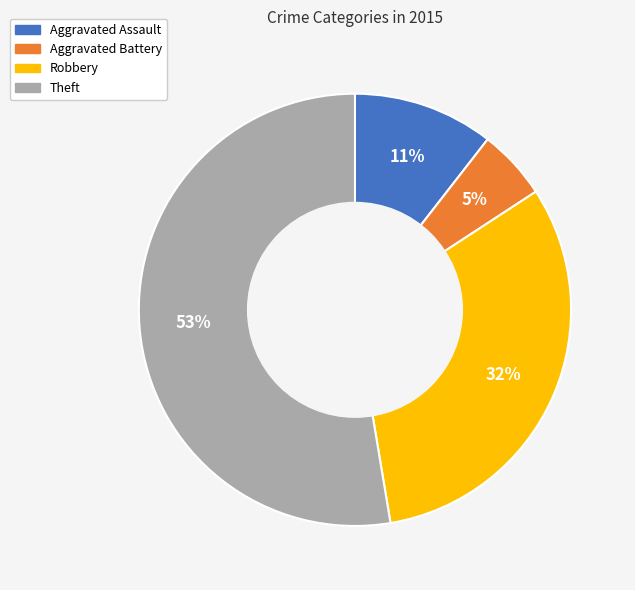

How many slices are in this pie chart?

4